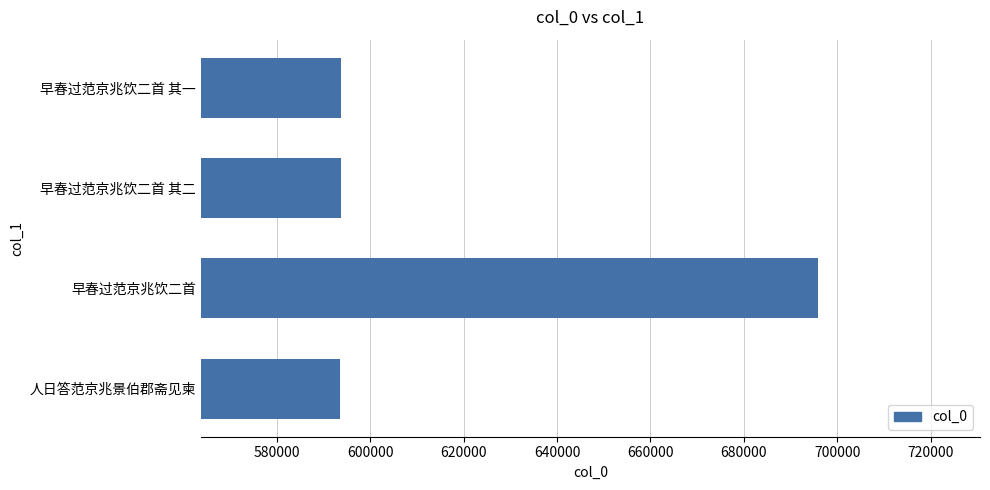

Between 早春过范京兆饮二首 其一 and 早春过范京兆饮二首, which is larger?

早春过范京兆饮二首